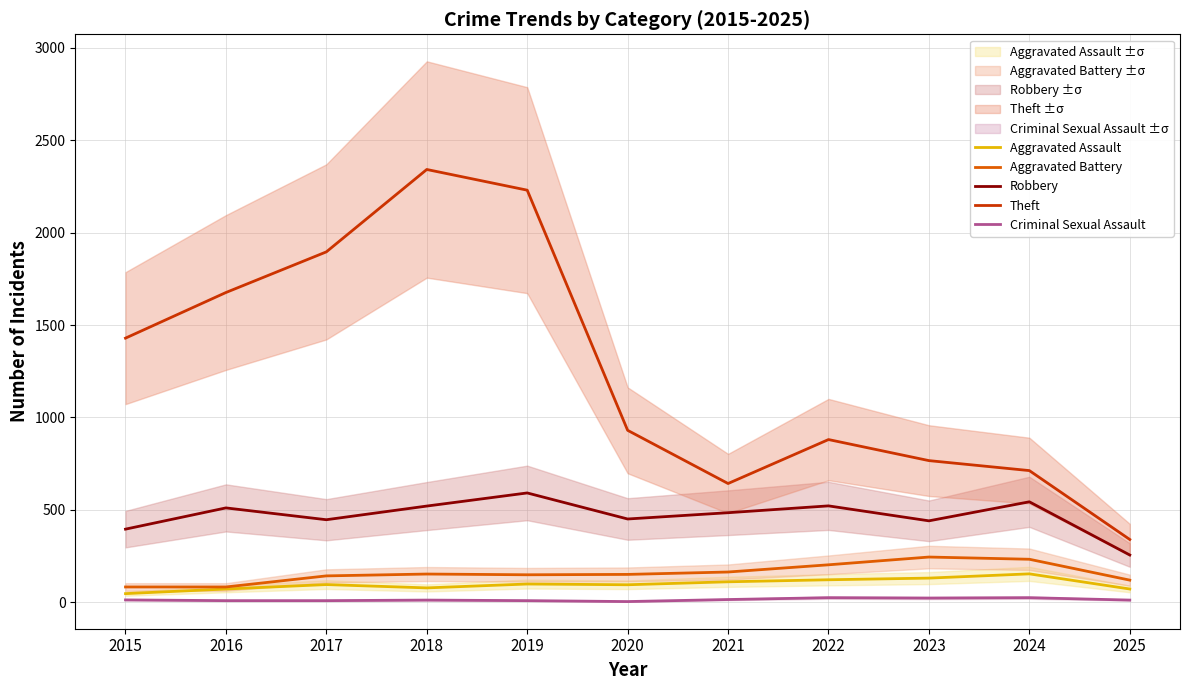

How many categories are shown in the chart?

11